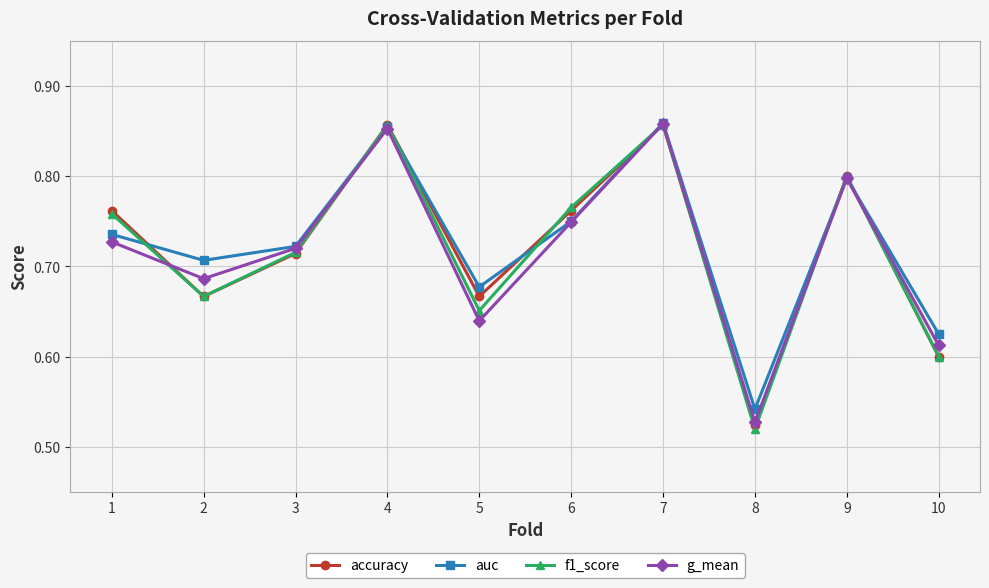

The f1_score series shows 0.2 at 3. True or false?

False